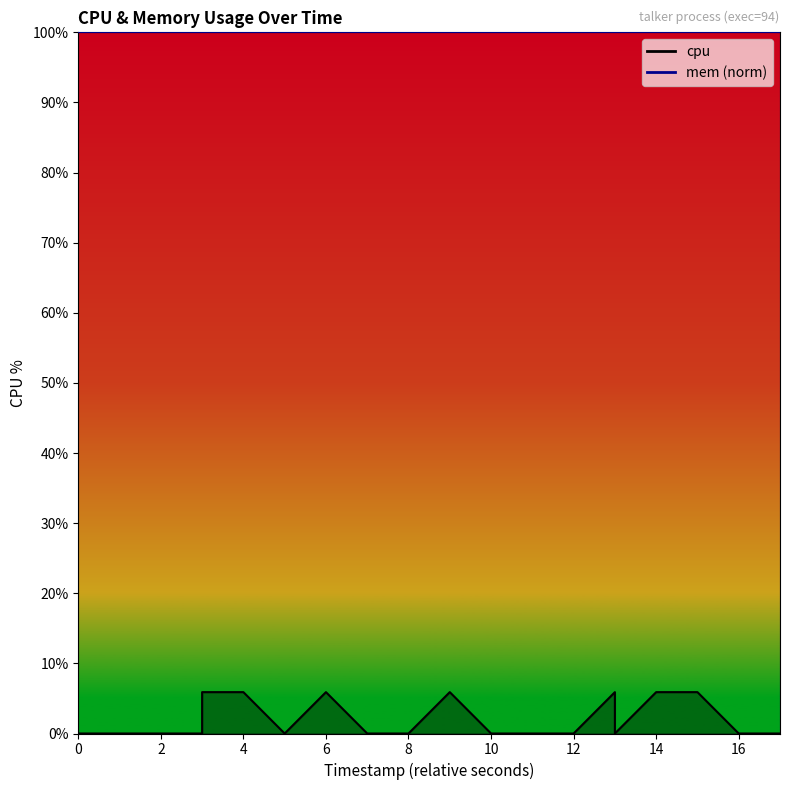

At which category does the chart reach its peak across all series?

8